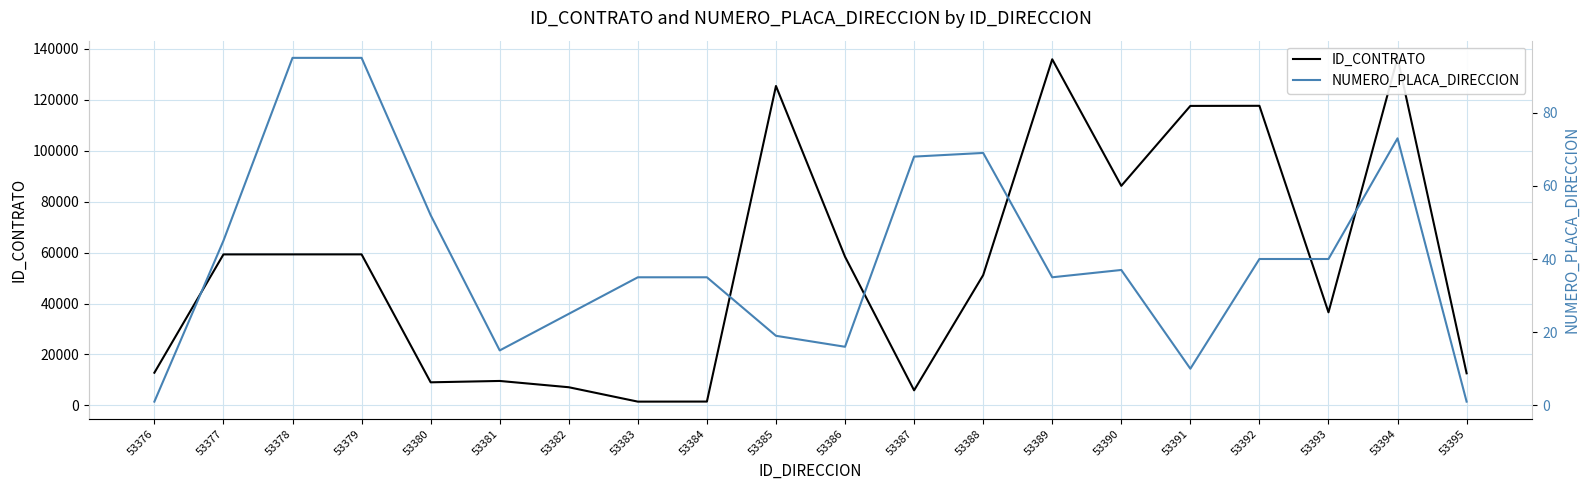

What is the value of the ID_CONTRATO point at the 17th from the left?

117581